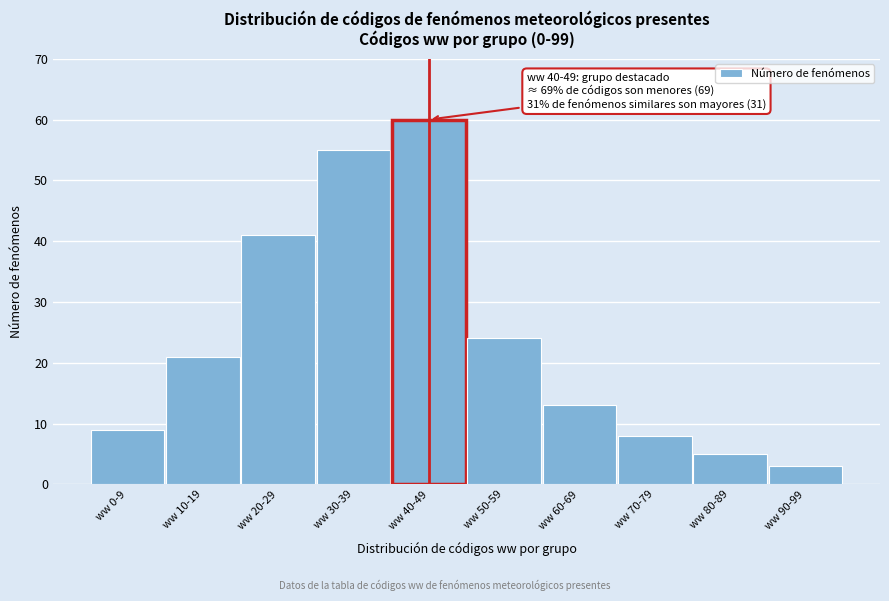

Reading right to left, extract all data points from this chart.

3	5	8	13	24	60	55	41	21	9